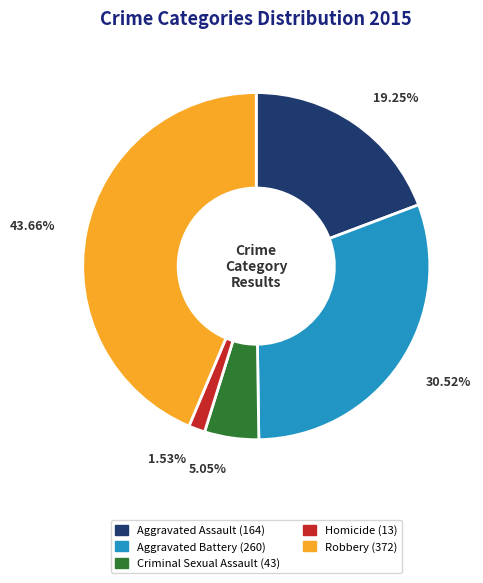

How many segments does this pie chart have?

5